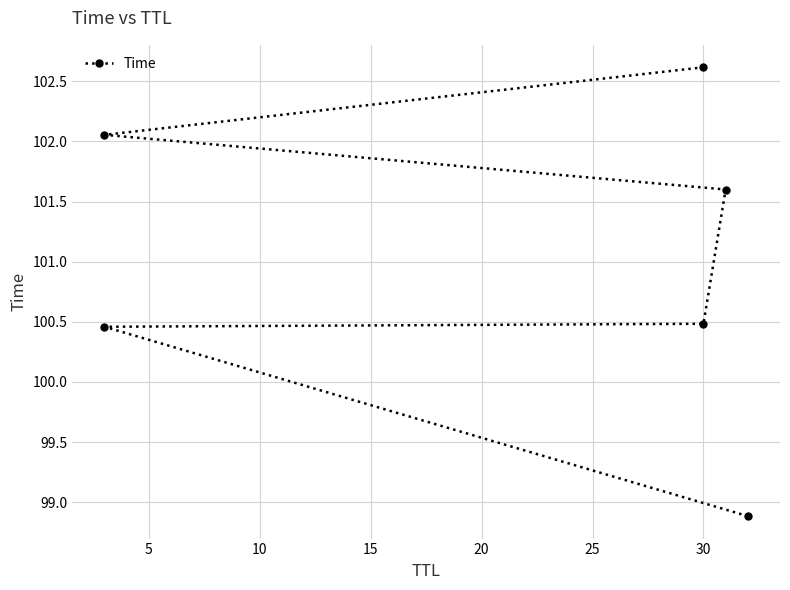

What is the ratio of the value at 25 to the value at 20?

1.0